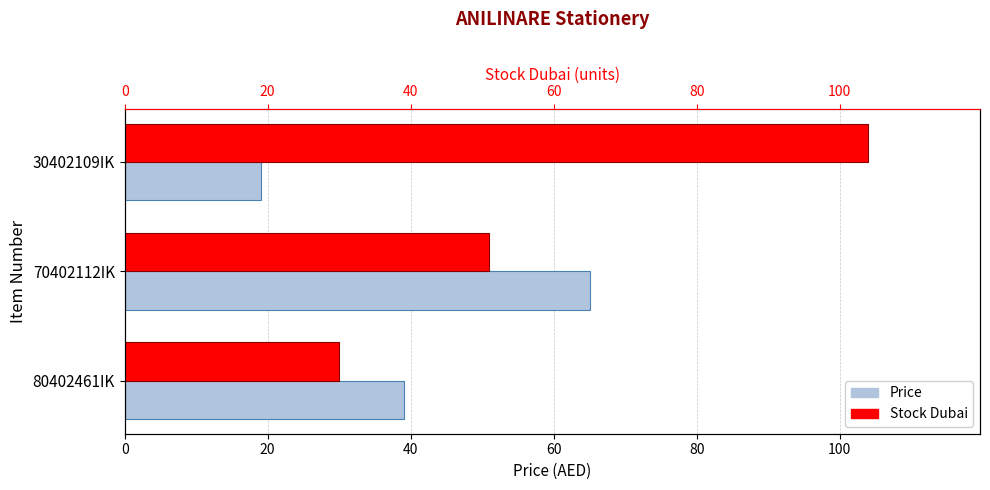

The value of Price at 0 is 39. True or false?

True